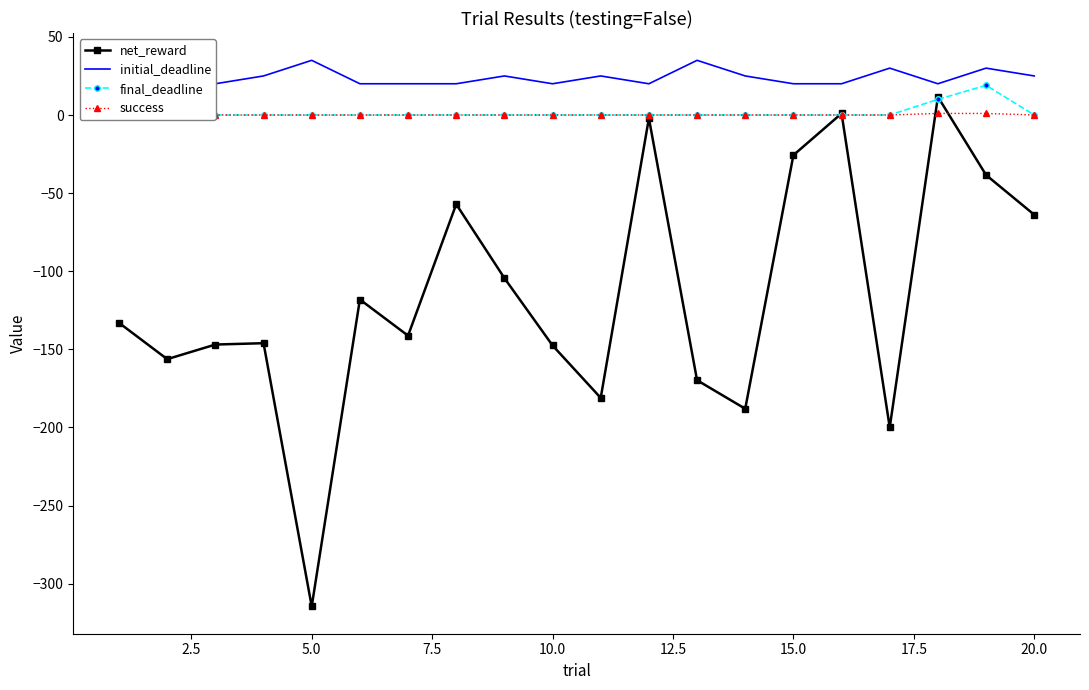

True or false: final_deadline and net_reward cross at least once.

True